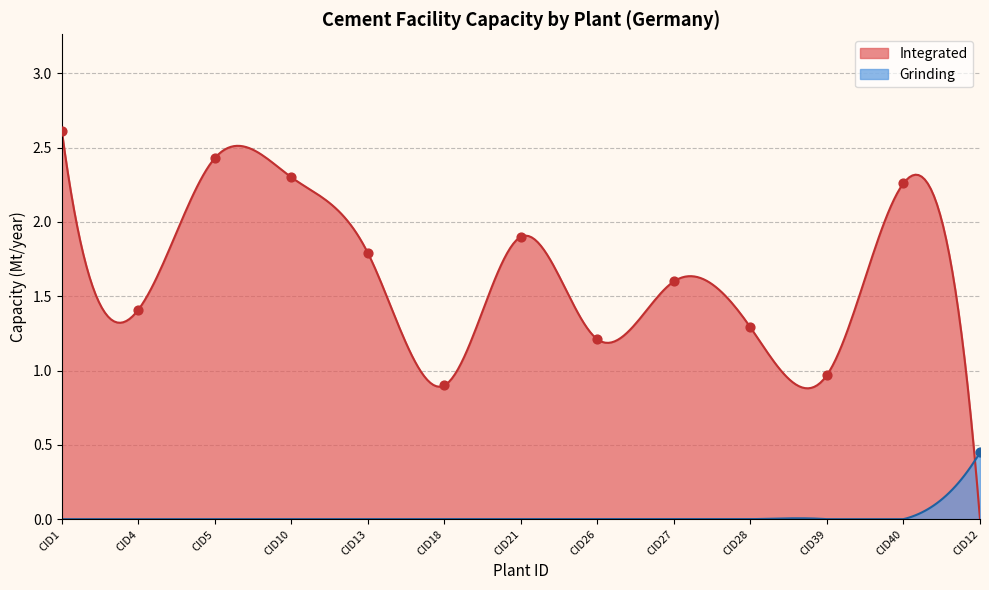

Between CID1 and CID21, which is larger?

CID1